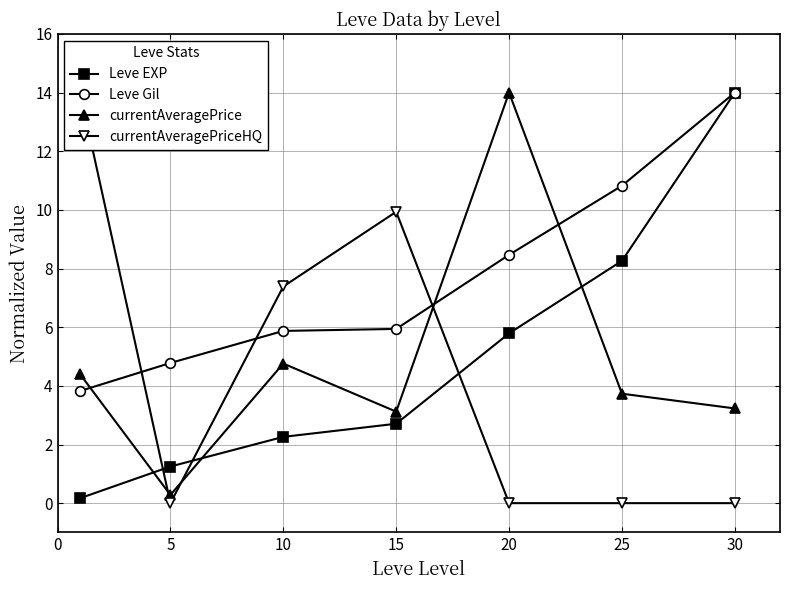

After their last crossing, which series has the higher values: currentAveragePriceHQ or Leve EXP?

Leve EXP